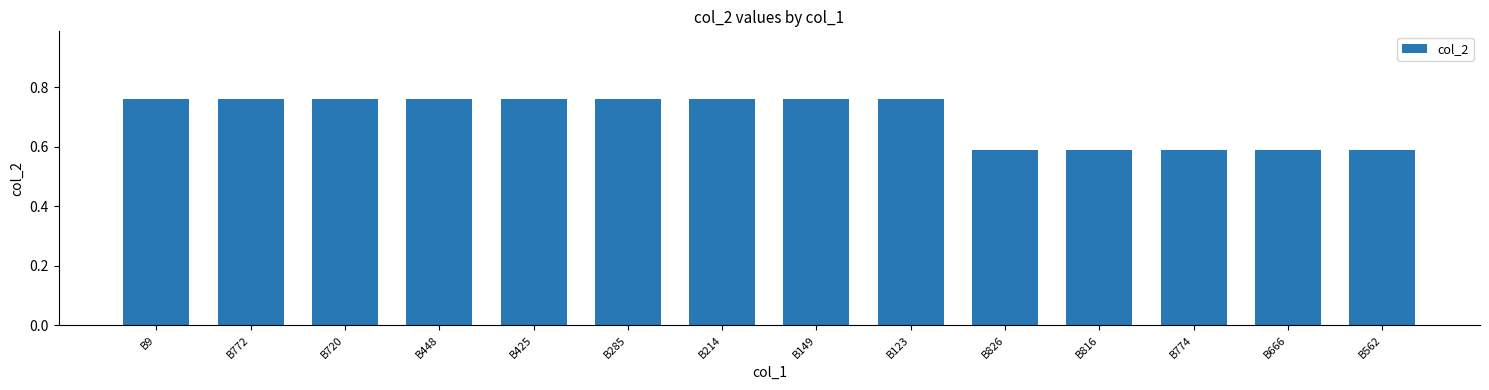

True or false: the data shows 0.2 at B149.

False